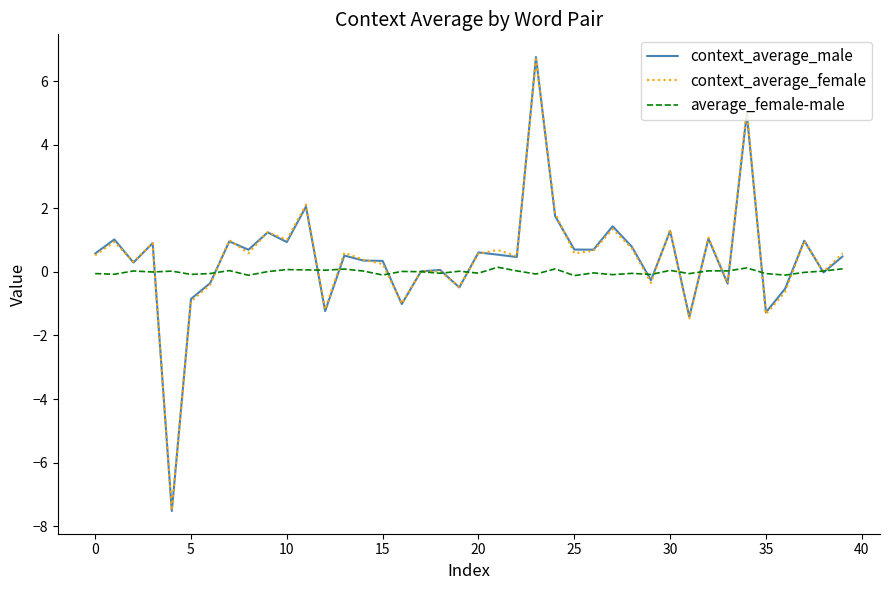

Which series has the widest spread of values?

context_average_male